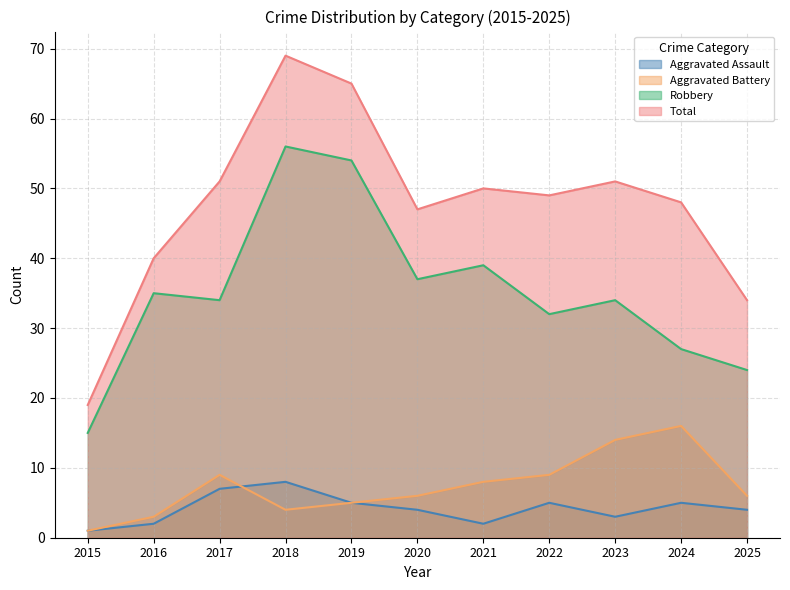

Which category has the lowest value across all series?

2015